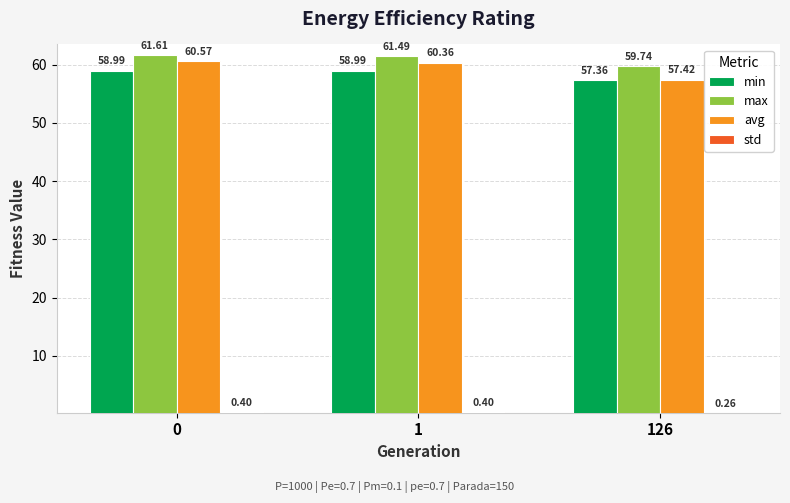

How many groups of bars are there?

3